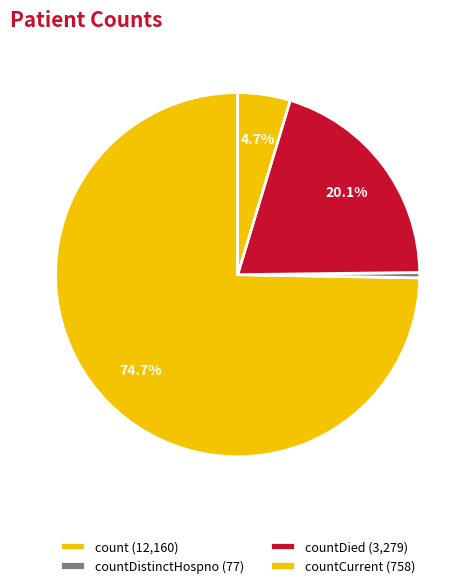

Which slice is the largest?

count